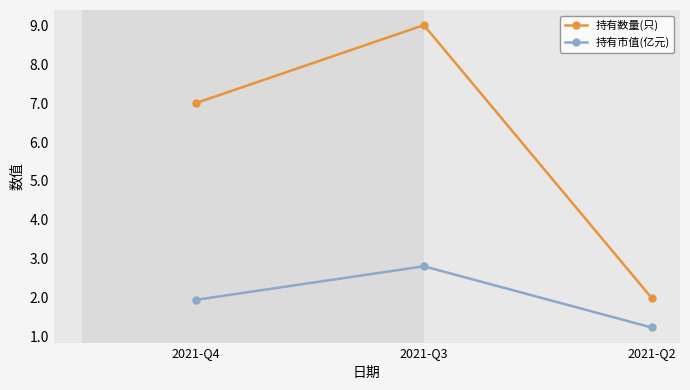

Is the value of 持有市值(亿元) at 2021-Q3 greater than the value of 持有数量(只) at 2021-Q4?

No